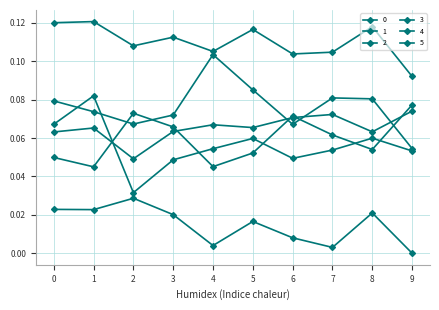

Does the chart have visible grid lines?

Yes